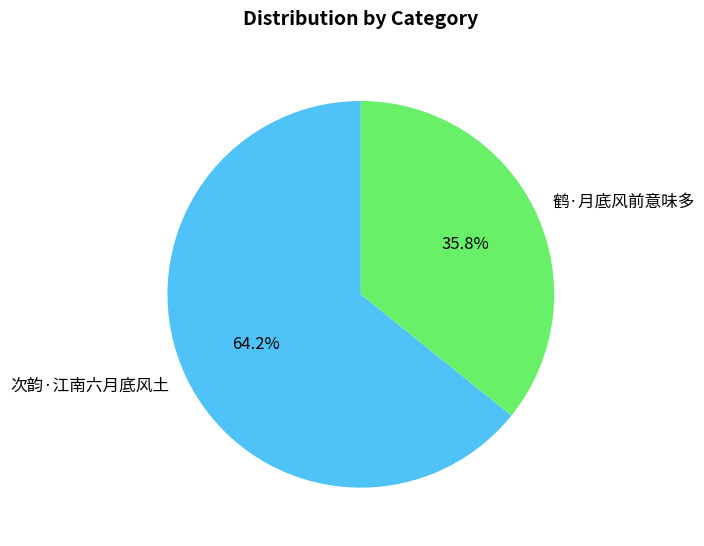

Rank the categories by value from highest to lowest.

次韵·江南六月底风土, 鹤·月底风前意味多